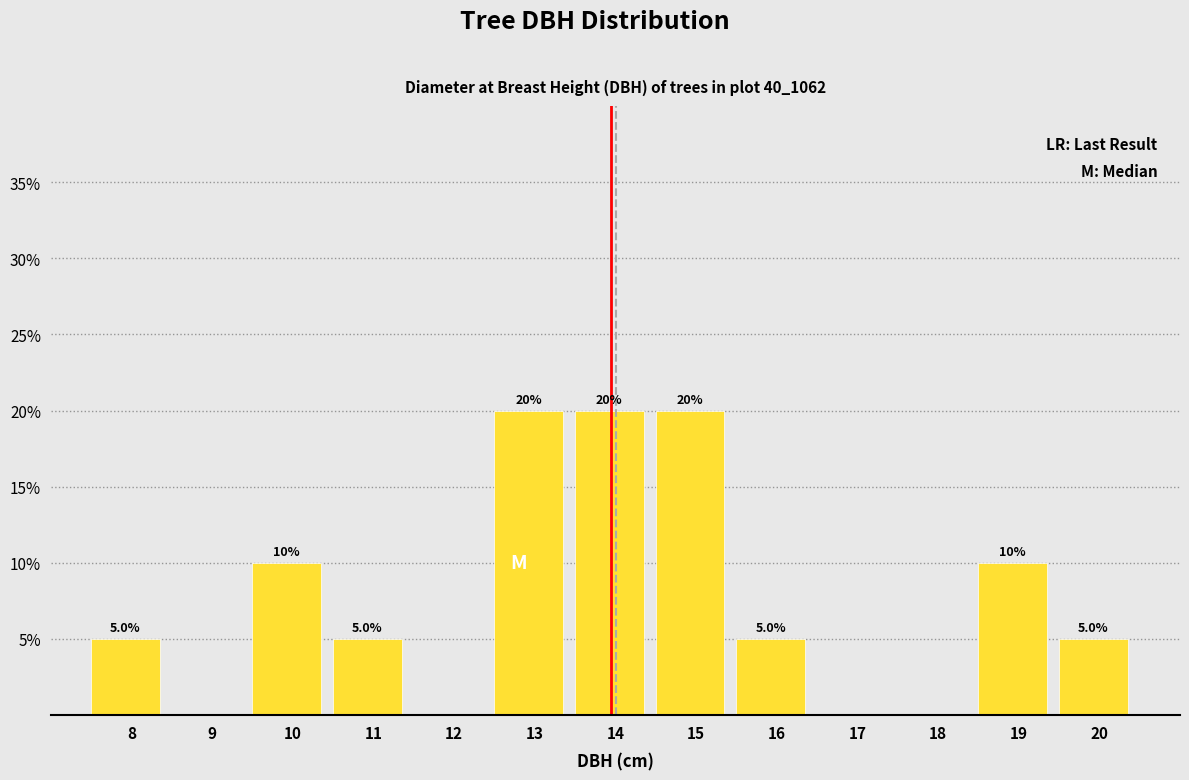

Reading right to left, extract all data points from this chart.

20=5	19=10	18=0	17=0	16=5	15=20	14=20	13=20	12=0	11=5	10=10	9=0	8=5